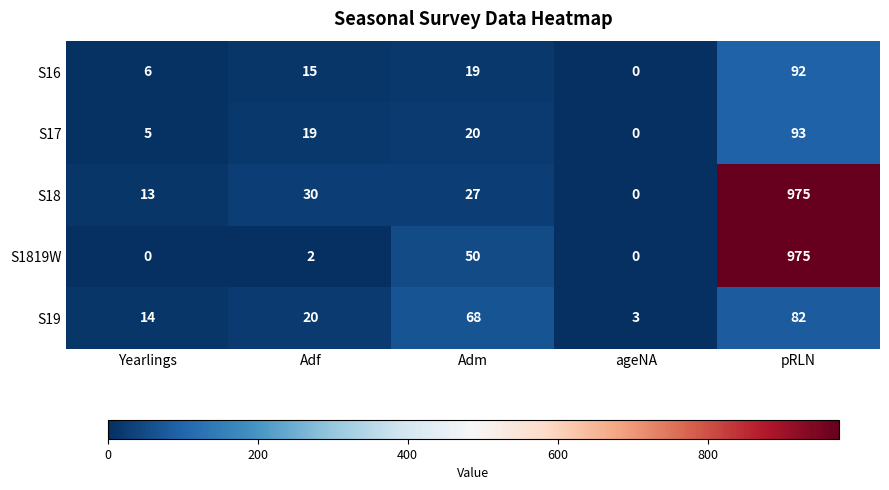

The value of S19 at pRLN is 43. True or false?

False